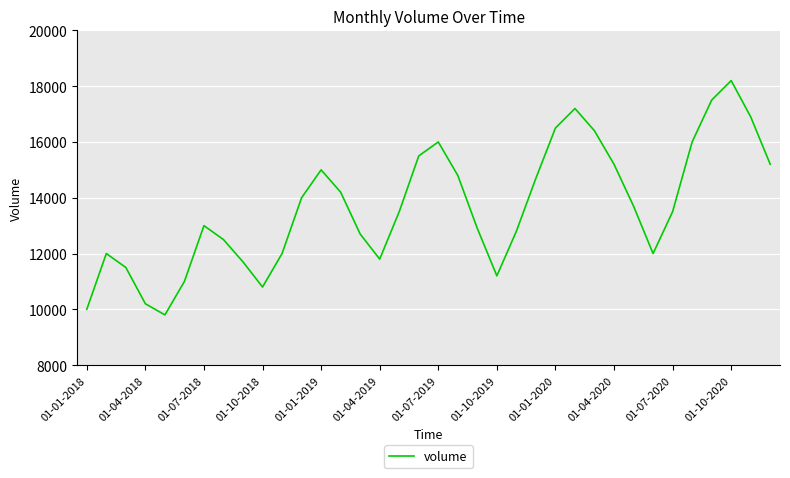

What is the greatest value displayed?

18200